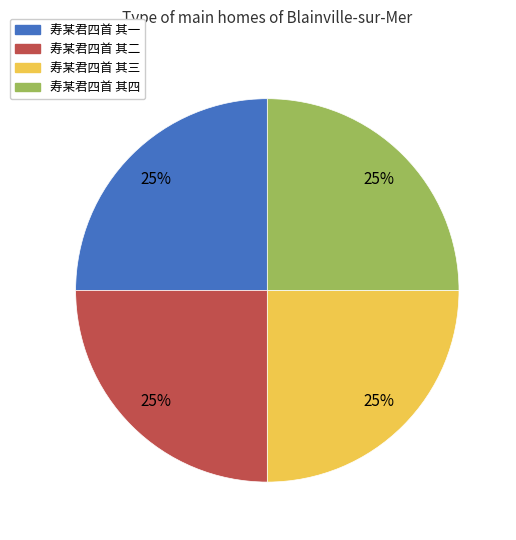

Is it true that 寿某君四首 其三 is 30% of the pie?

False